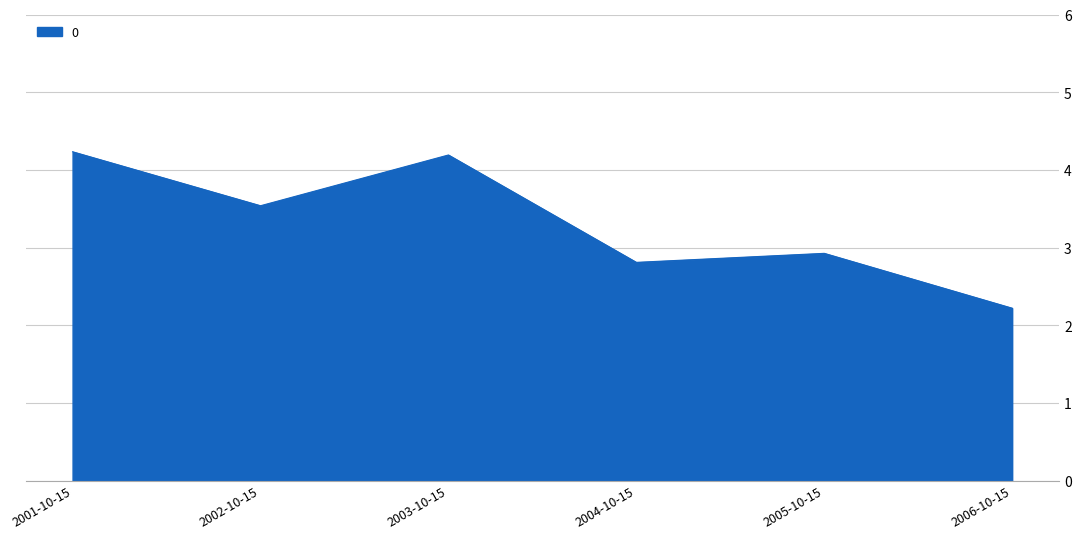

How many lines are shown in the chart?

1